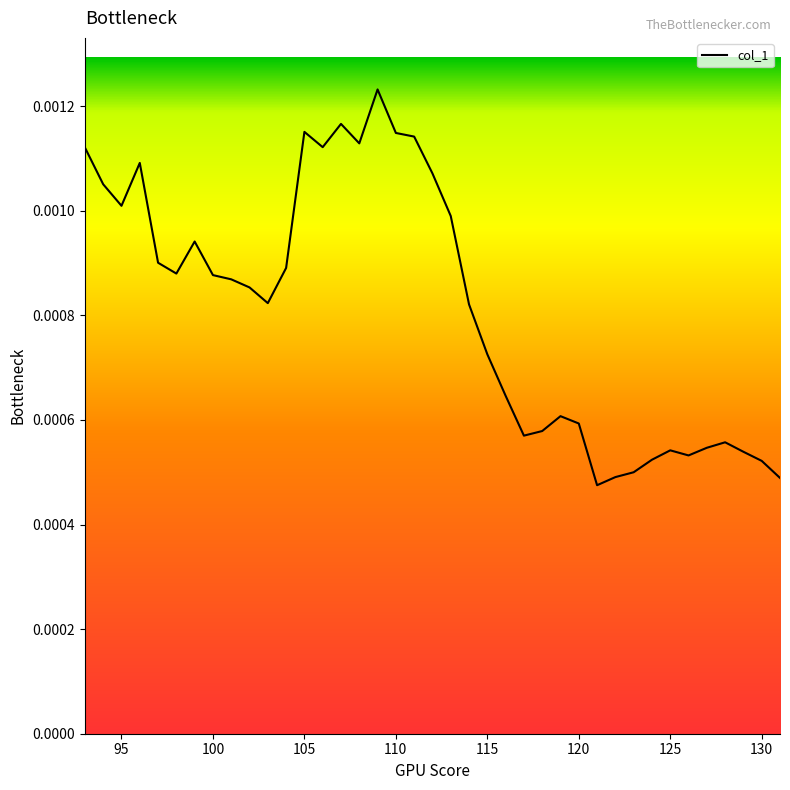

Which label corresponds to the largest value in the chart?

109